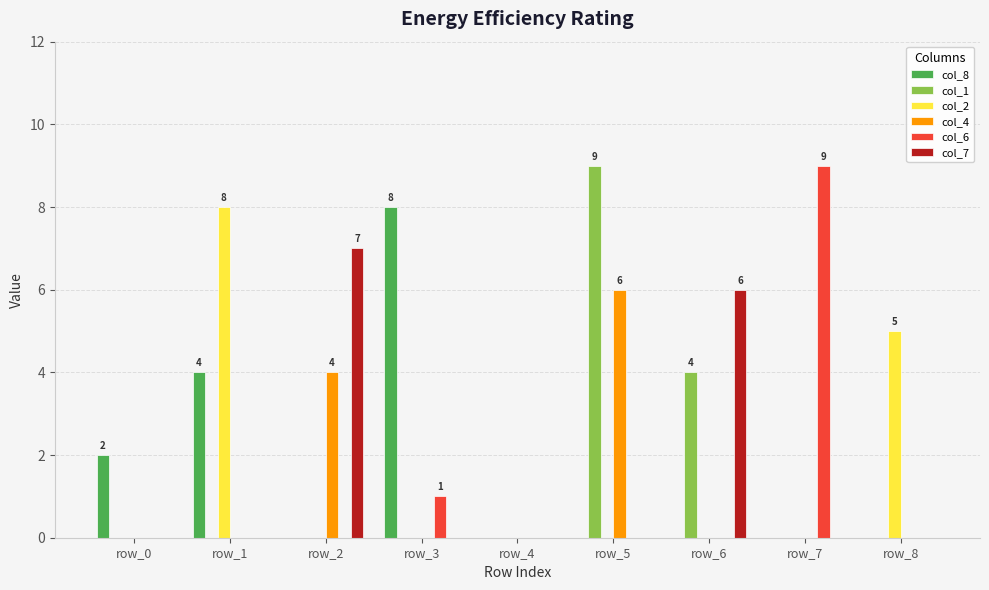

Does the chart contain stacked bars?

No